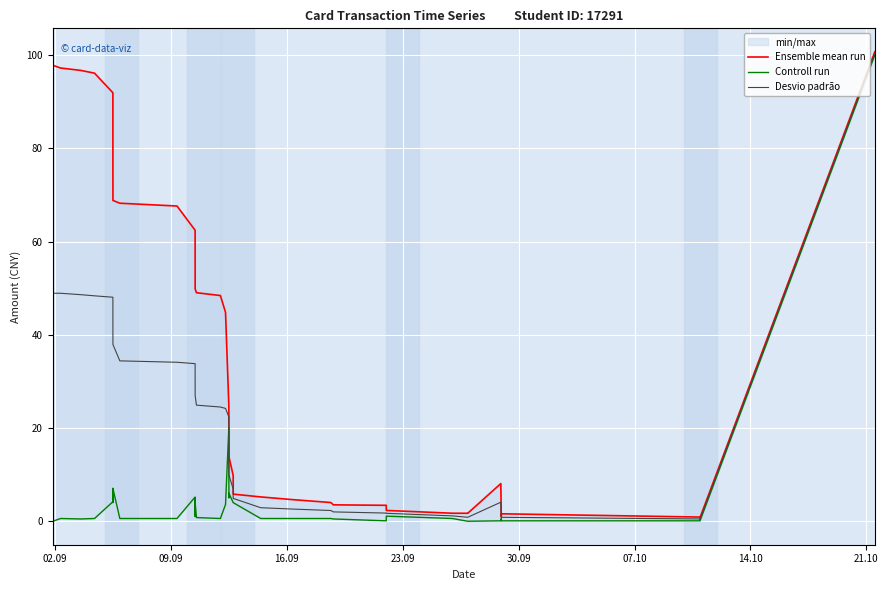

In Controll run, how many points are higher than both neighbors (excluding endpoints)?

10